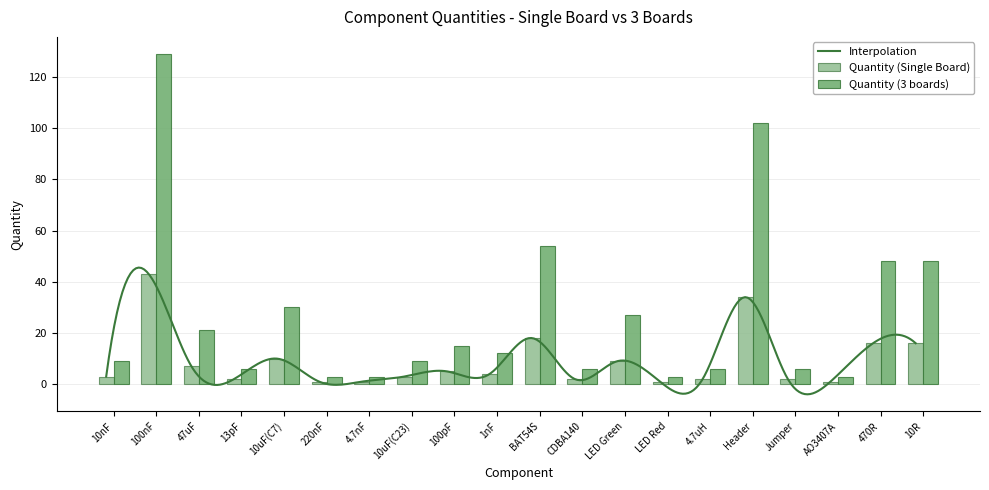

Reading right to left, extract all data points from this chart.

Quantity (Single Board): 10R=16	470R=16	AO3407A=1	Jumper=2	Header=34	4.7uH=2	LED Red=1	LED Green=9	CDBA140=2	BAT54S=18	1nF=4	100pF=5	10uF(C23)=3	4.7nF=1	220nF=1	10uF(C7)=10	13pF=2	47uF=7	100nF=43	10nF=3
Quantity (3 boards): 10R=48	470R=48	AO3407A=3	Jumper=6	Header=102	4.7uH=6	LED Red=3	LED Green=27	CDBA140=6	BAT54S=54	1nF=12	100pF=15	10uF(C23)=9	4.7nF=3	220nF=3	10uF(C7)=30	13pF=6	47uF=21	100nF=129	10nF=9